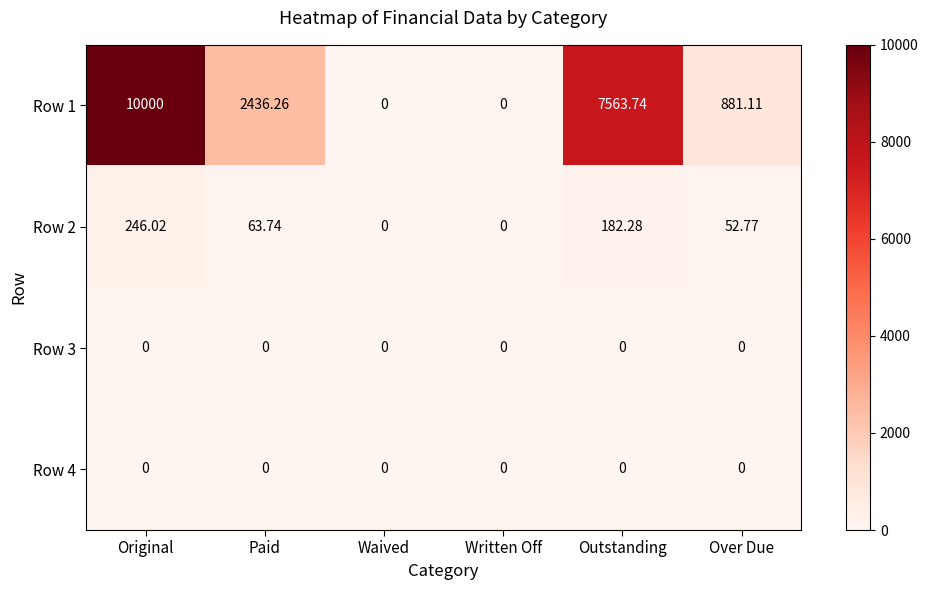

At which category is the sum across all series the highest?

Original